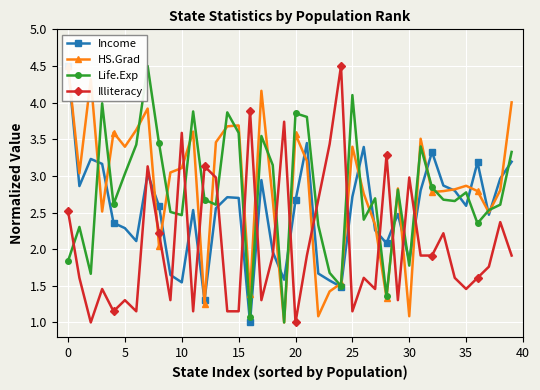

True or false: Life.Exp has more than 2 points higher than both neighbors.

True